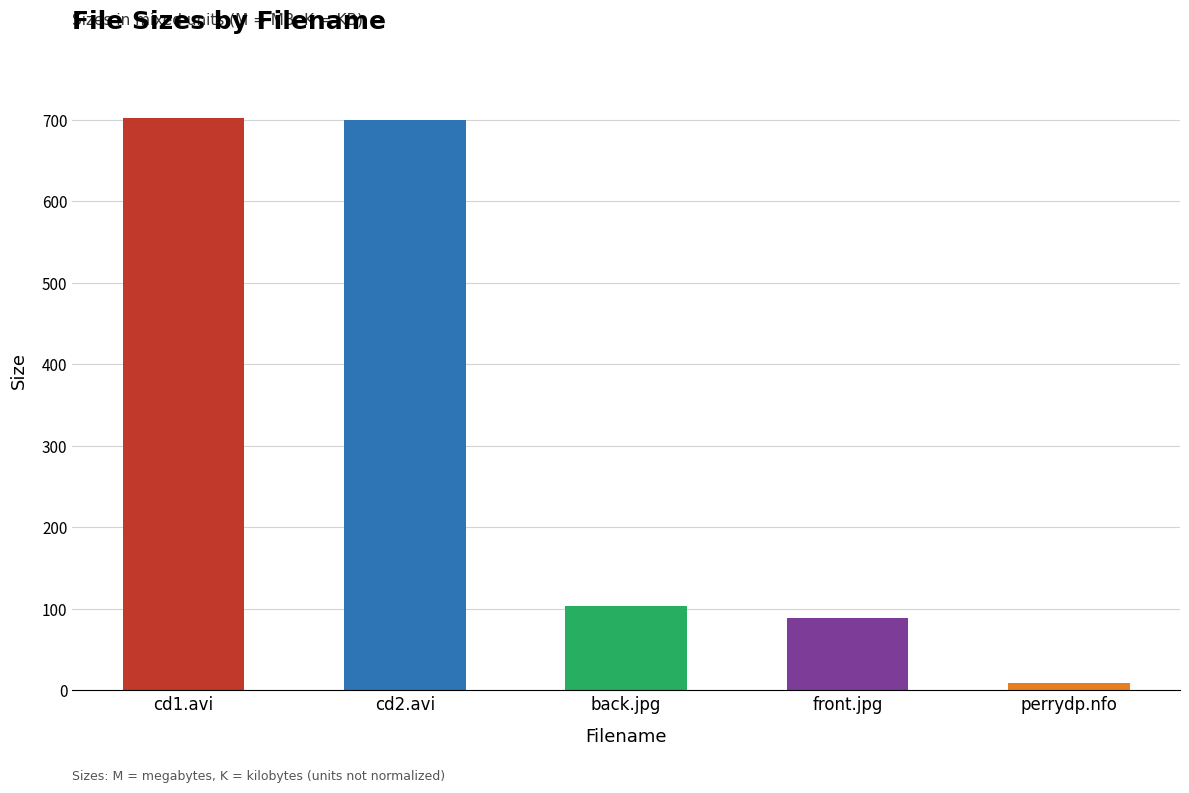

How many values exceed 103?

3